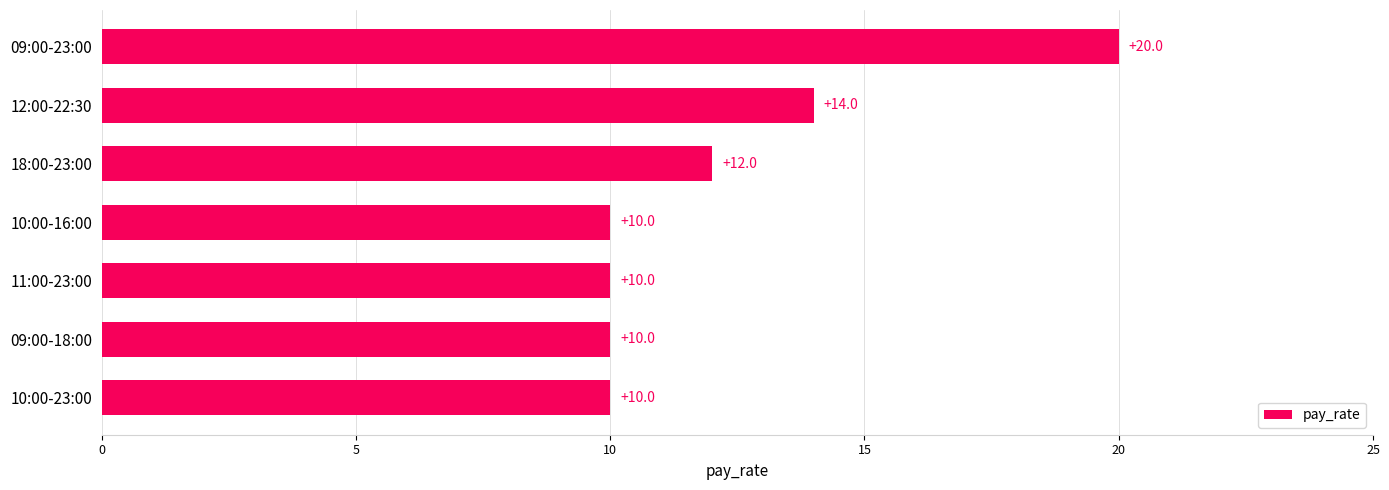

What is the maximum value shown in the chart?

20